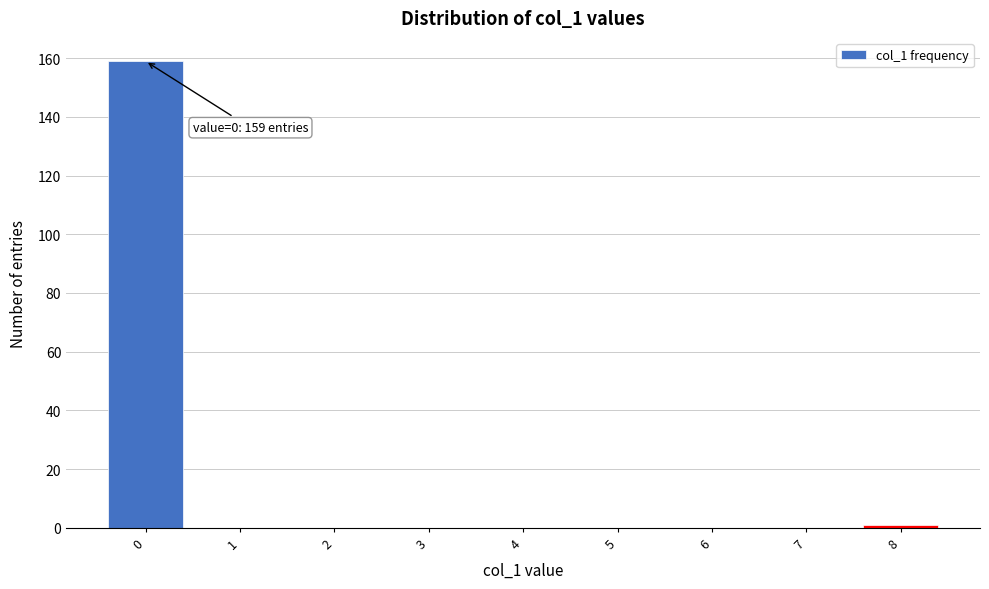

Over which range of the x-axis is the bar tallest?

-0.5 to 0.5